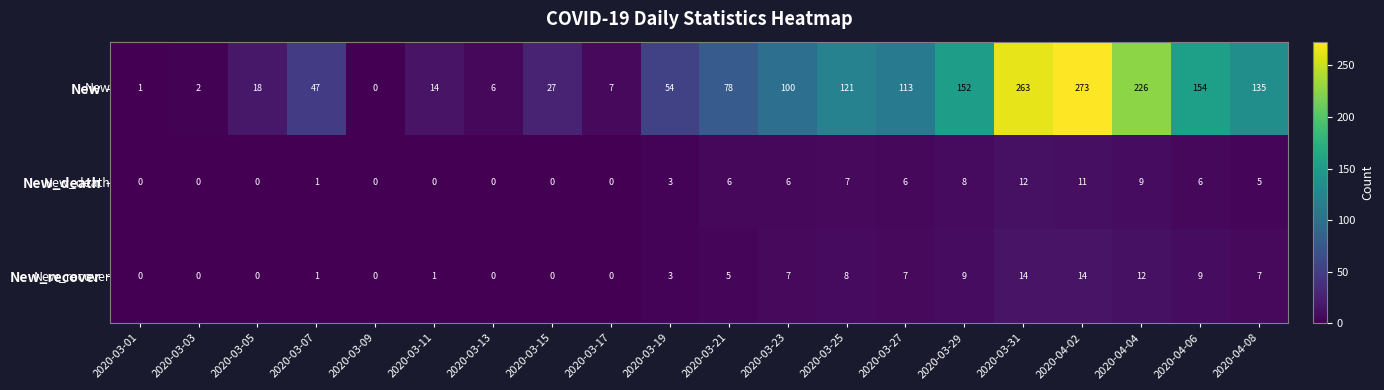

The value of New_death at 2020-03-27 is 8. True or false?

False